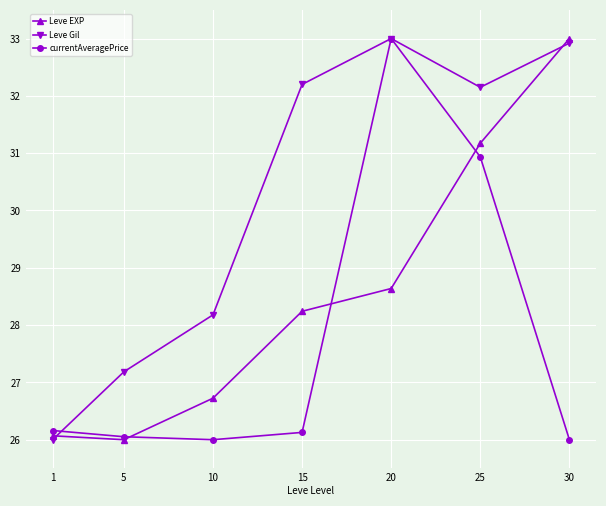

What is the difference between the highest and lowest values at 25?

1.2